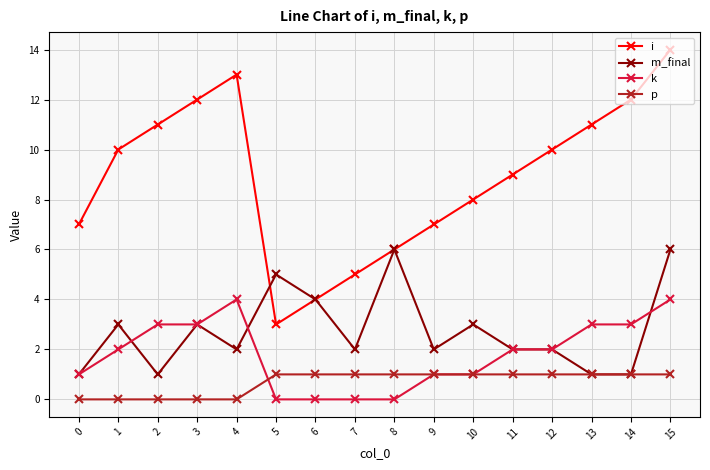

True or false: i and k cross at least once.

False